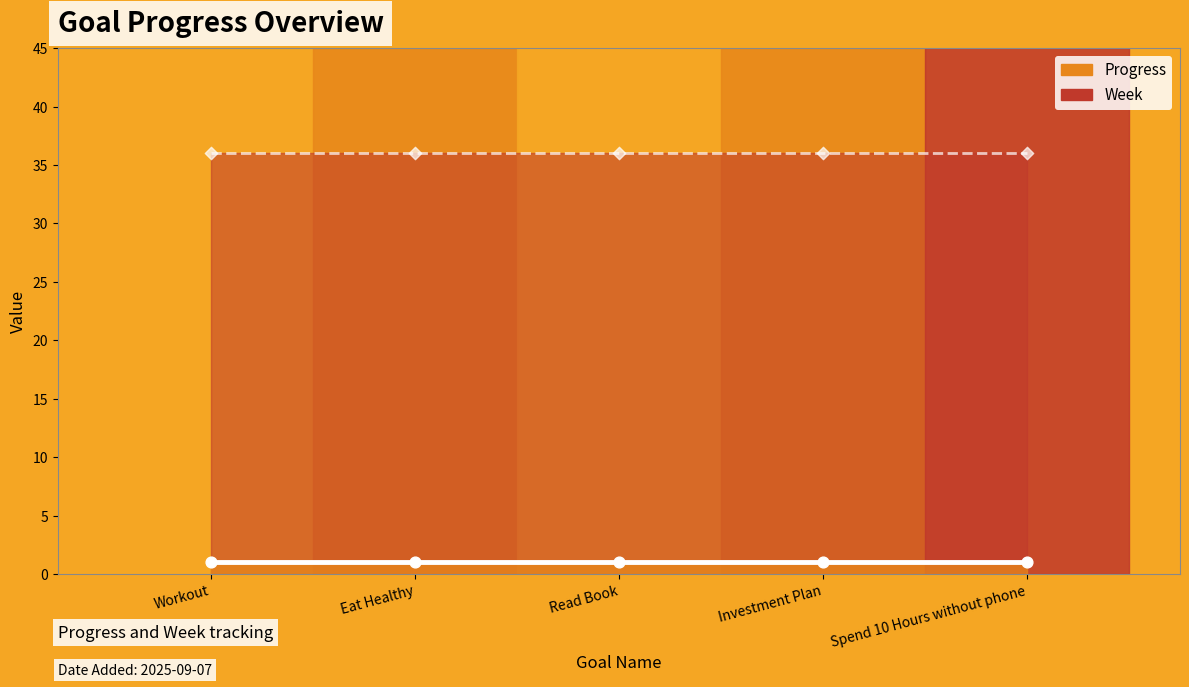

Is the value of Progress at Workout greater than the value of Week at Investment Plan?

No